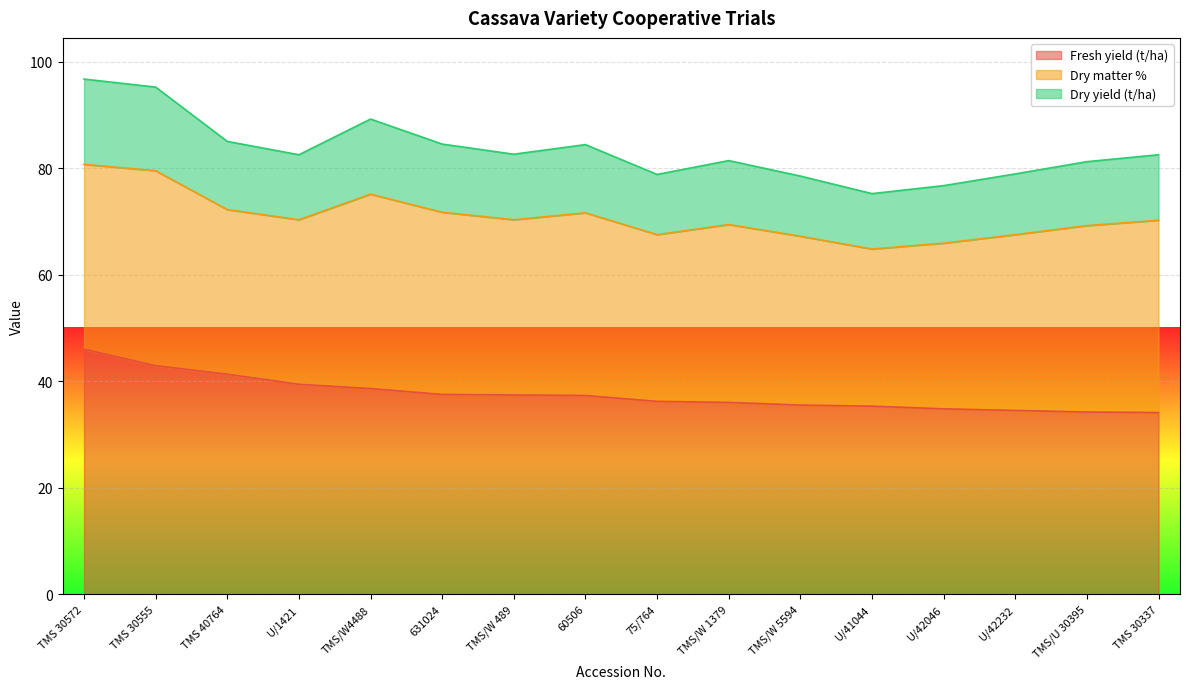

What is the maximum value for Fresh yield (t/ha)?

46.0